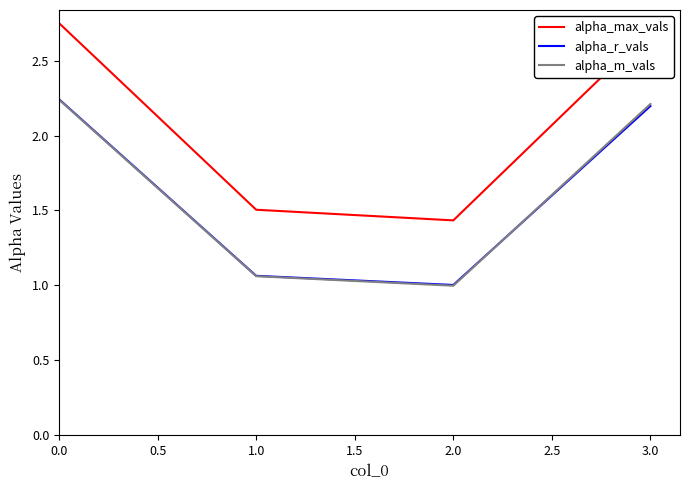

Is it true that alpha_max_vals equals 2.7 at 0.0?

True